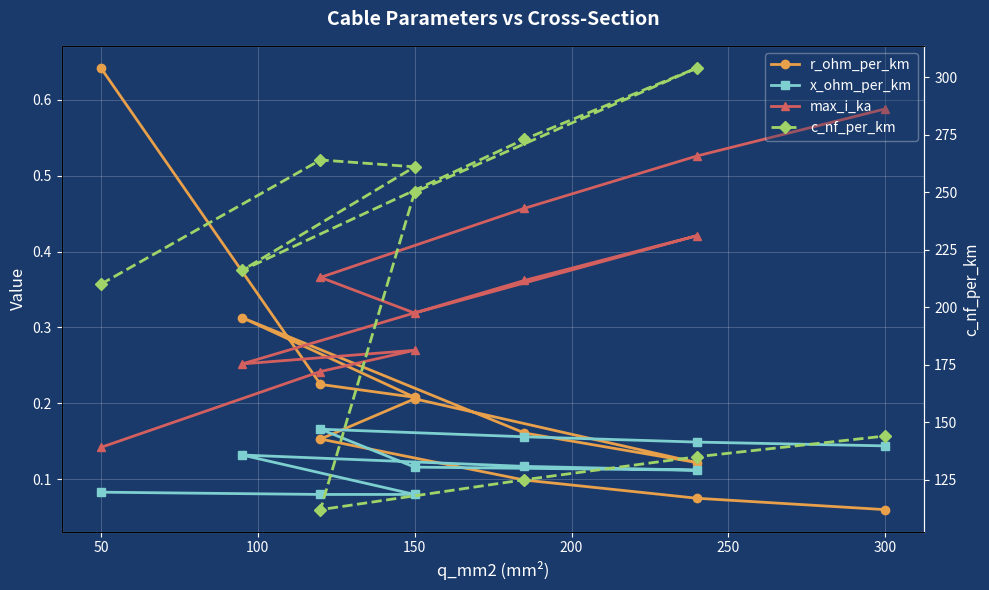

At 200, list the series in order from largest to smallest.

c_nf_per_km, max_i_ka, r_ohm_per_km, x_ohm_per_km